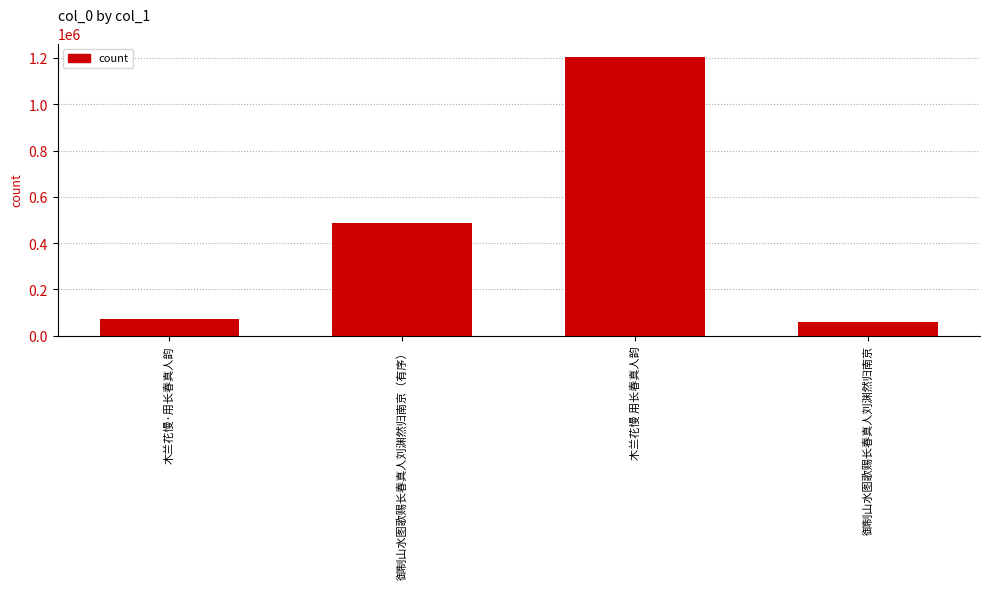

The value at 御制山水图歌赐长春真人刘渊然归南京 is 21505. True or false?

False